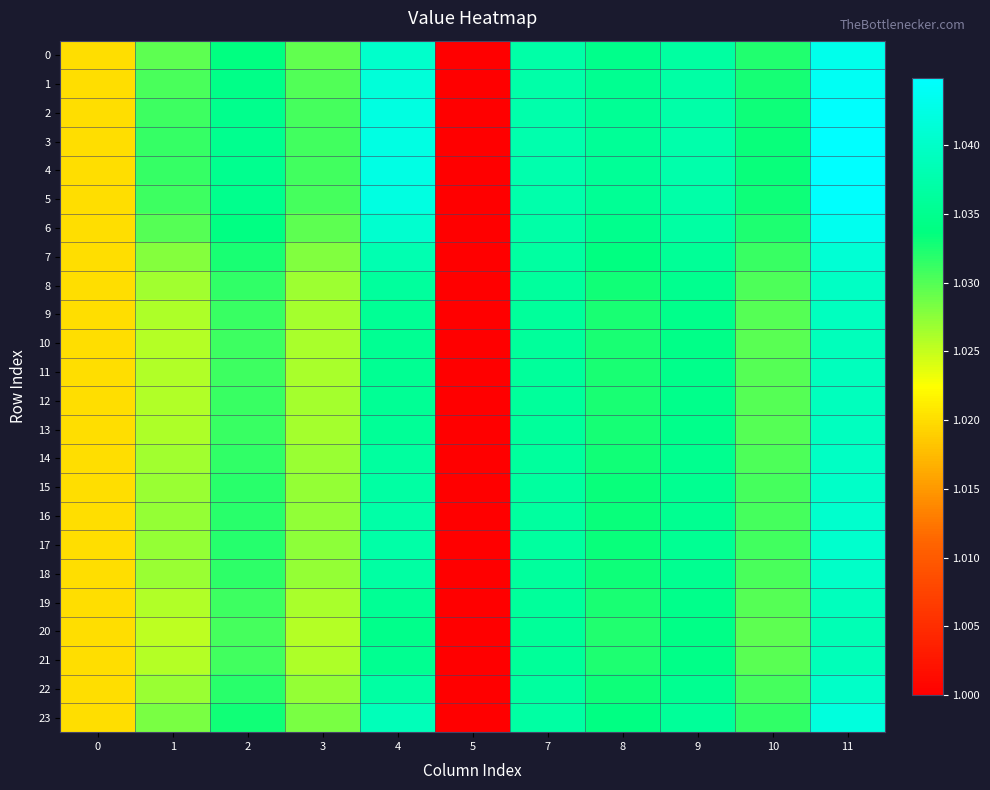

At 0, list the series in order from smallest to largest.

0, 1, 2, 3, 4, 5, 6, 7, 8, 9, 10, 11, 12, 13, 14, 15, 16, 17, 18, 19, 20, 21, 22, 23